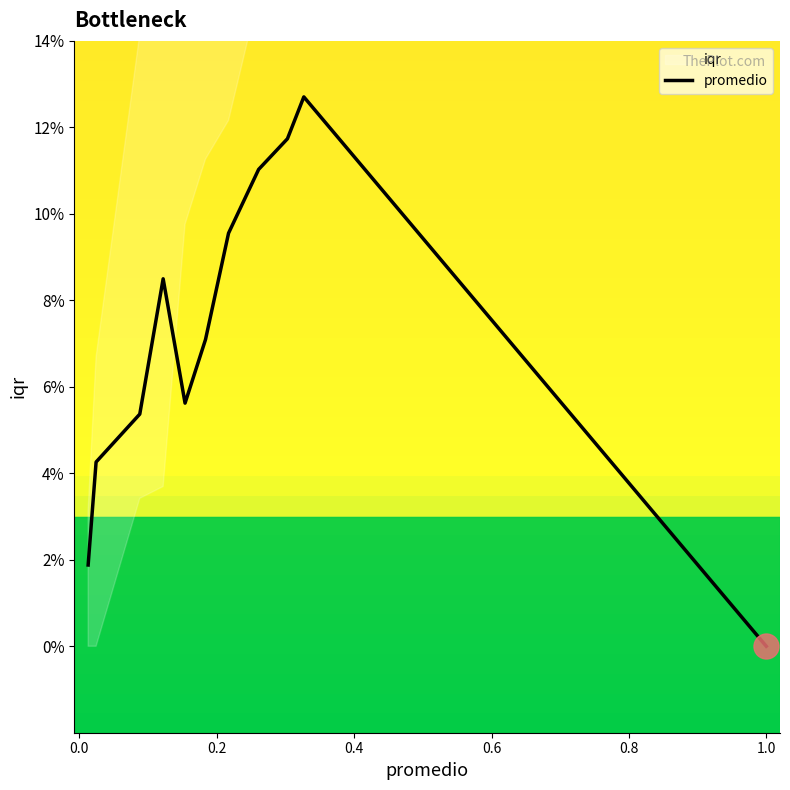

Reading left to right, extract all data points from this chart.

0.0	0.0	0.1	0.1	0.1	0.1	0.1	0.1	0.1	0.1	0.0